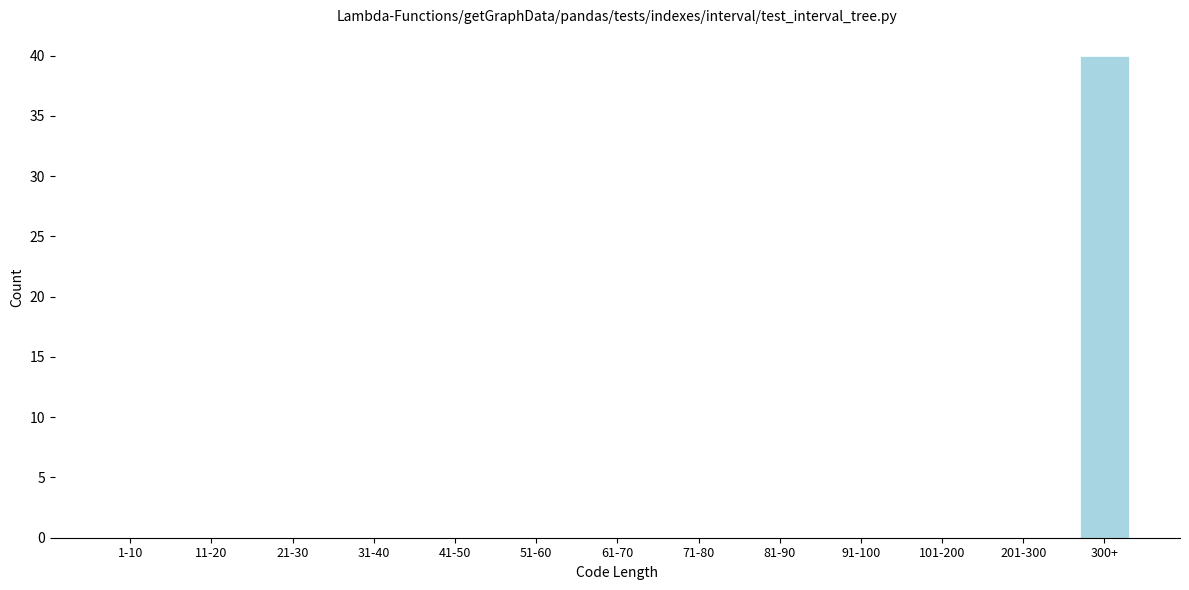

Reading left to right, list all the values displayed in this chart.

1-10=0	11-20=0	21-30=0	31-40=0	41-50=0	51-60=0	61-70=0	71-80=0	81-90=0	91-100=0	101-200=0	201-300=0	300+=40